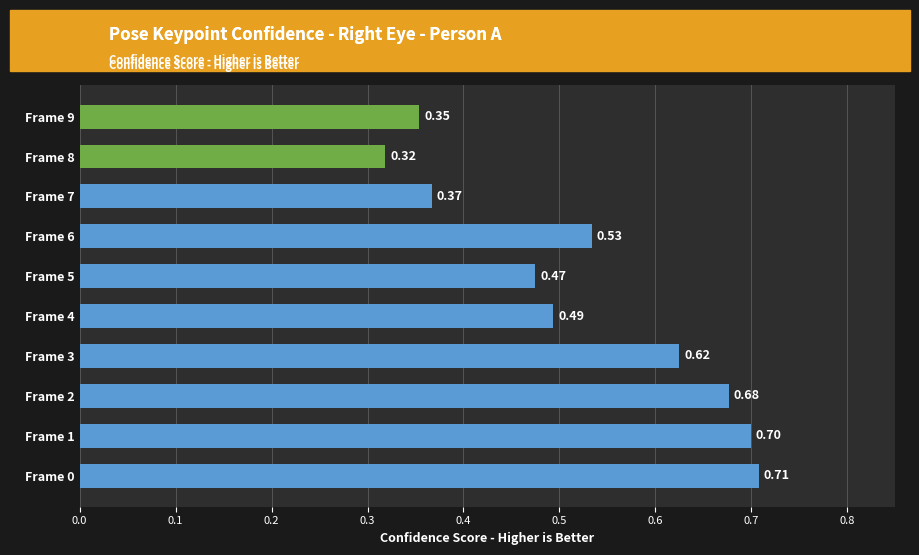

Rank the categories by value from highest to lowest.

Frame 0, Frame 1, Frame 2, Frame 3, Frame 6, Frame 4, Frame 5, Frame 7, Frame 9, Frame 8